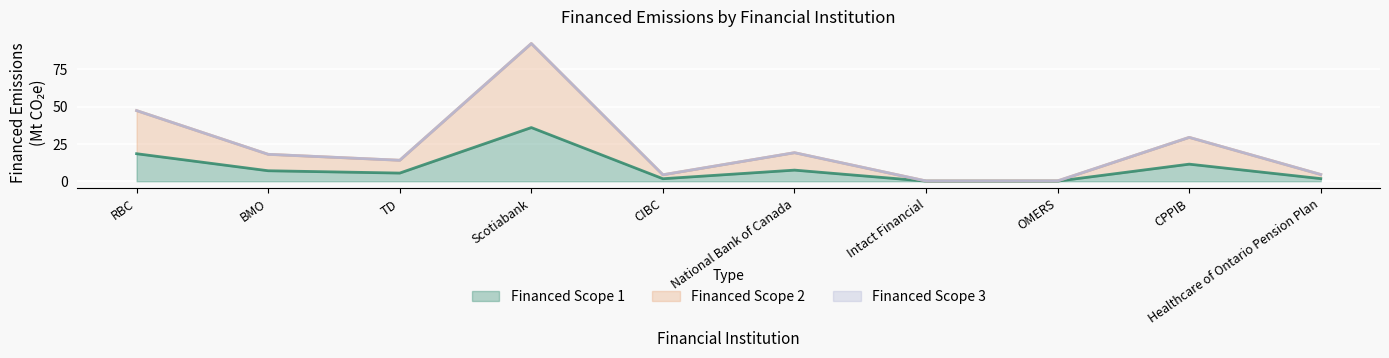

True or false: Financed Scope 2 has more than 0 points higher than both neighbors.

True